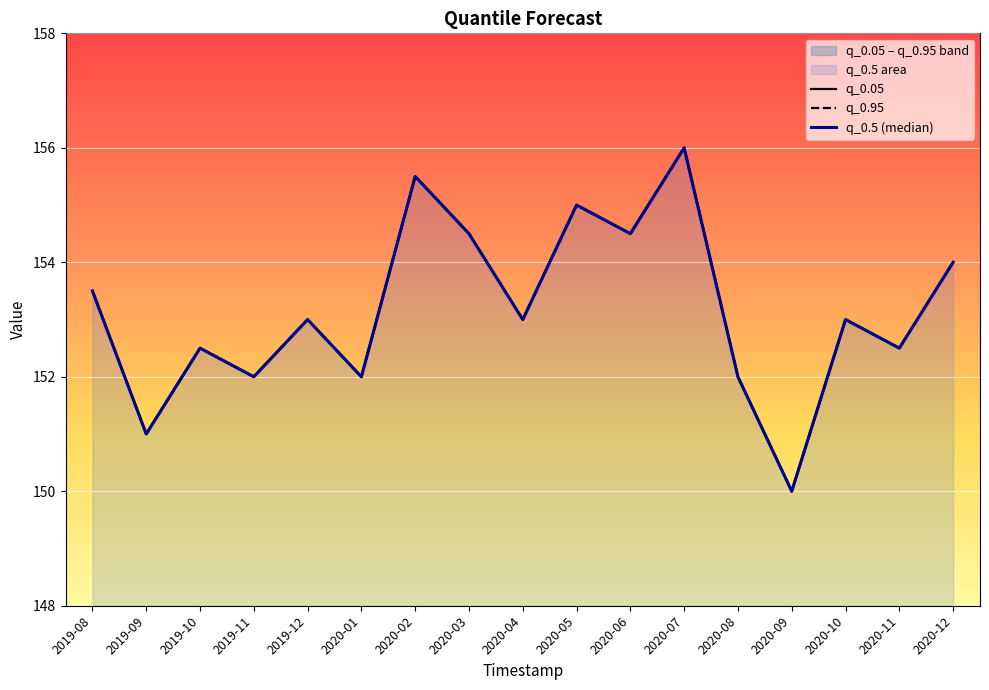

Is it true that q_0.5 (median) equals 151.0 at 2019-09?

True